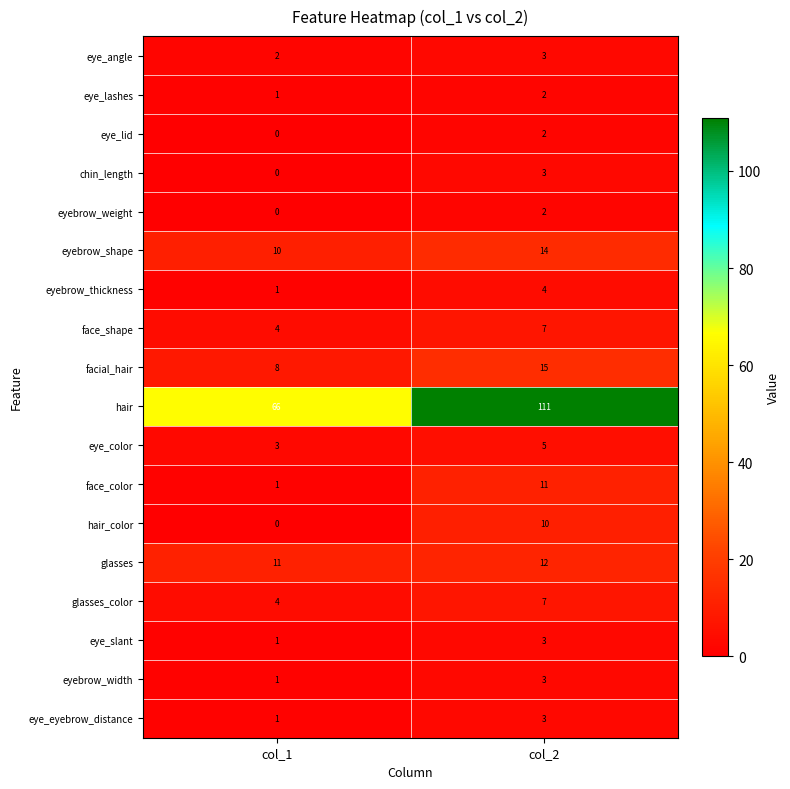

What is the difference between the chin_length values at col_1 and col_2?

3